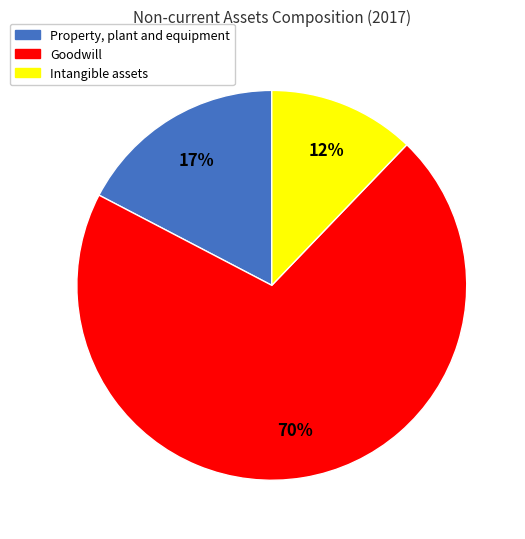

To the nearest percent, what is the average slice percentage?

33%